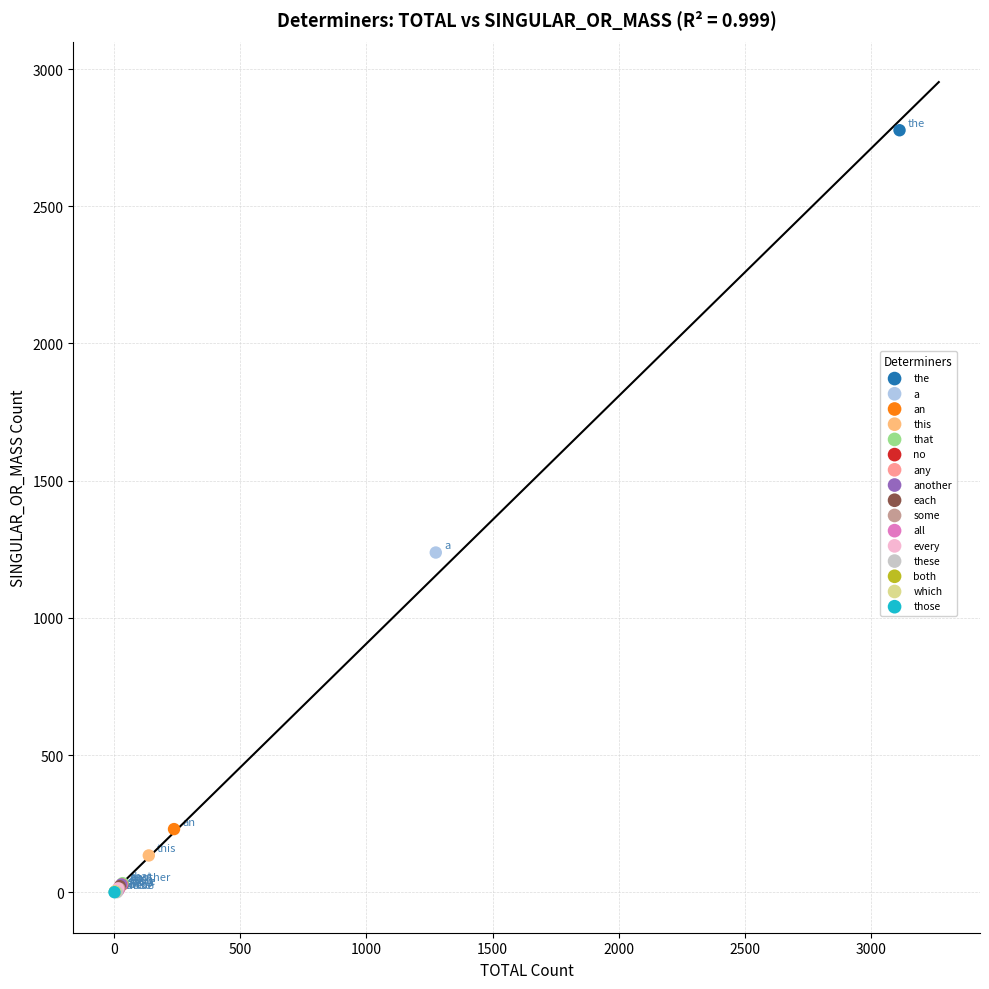

Which series reaches the maximum Y coordinate?

the